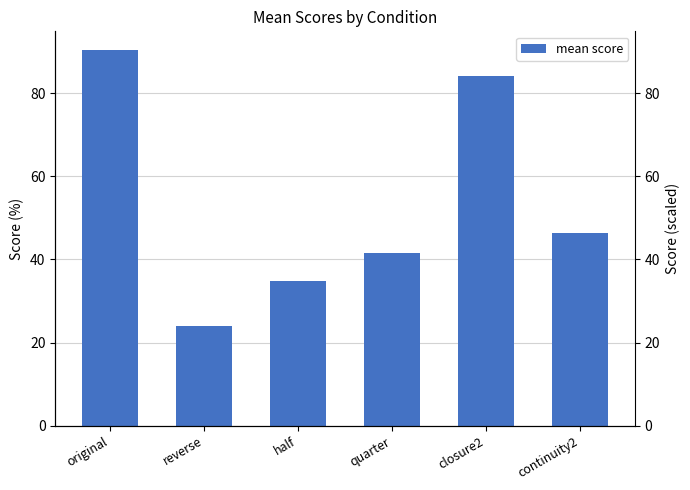

What position from the left is original?

1